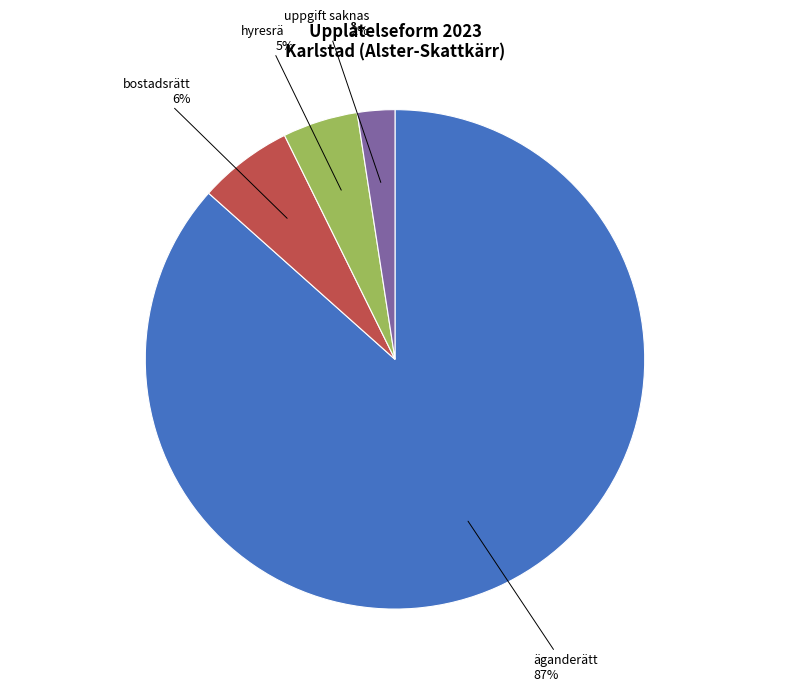

Does any single category account for the majority?

Yes